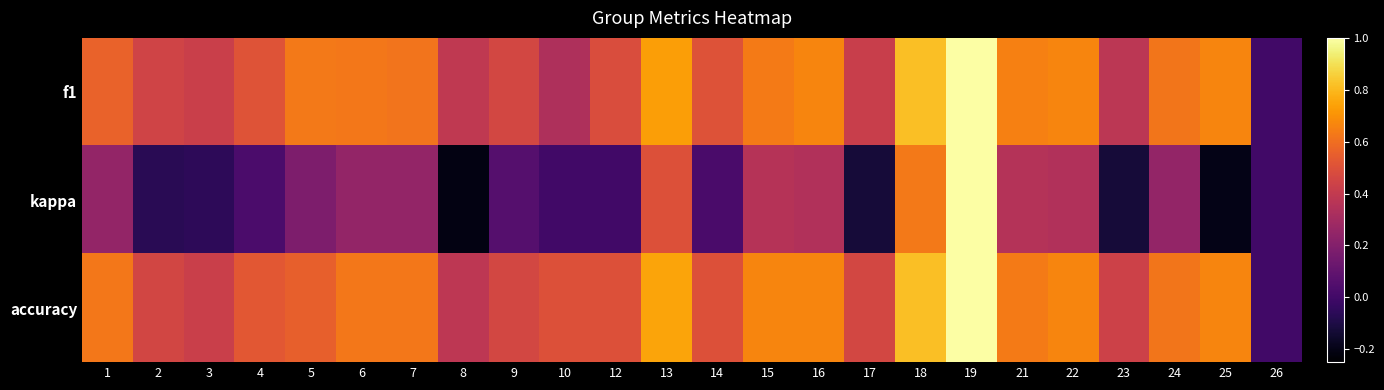

Which series has the largest total across all categories?

accuracy